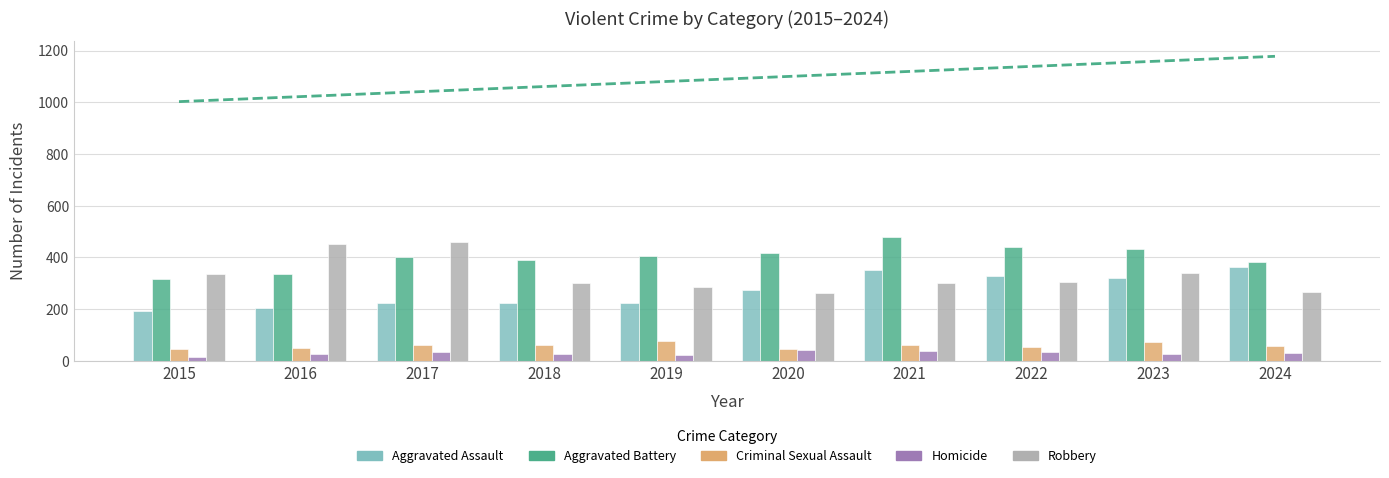

What is the total value across all series at 2023?

1193